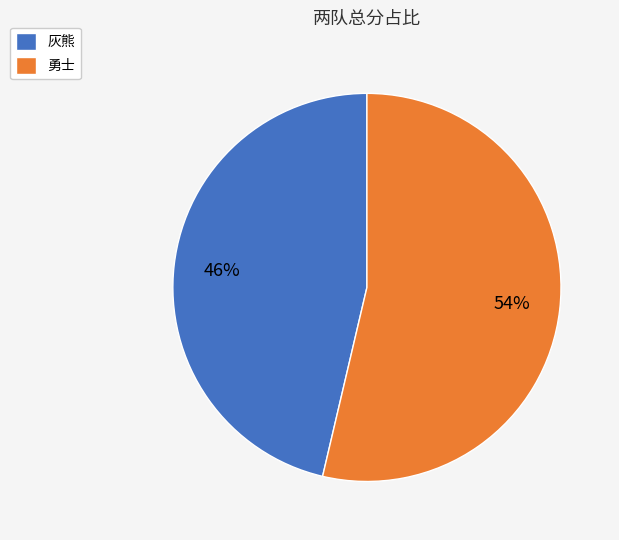

Does any single category account for the majority?

Yes